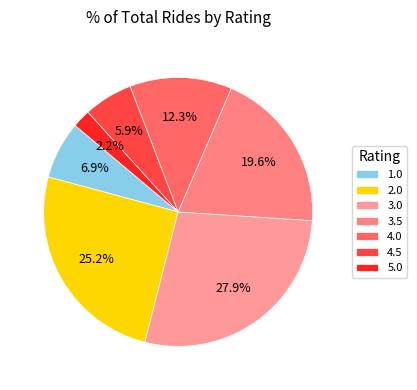

What is the smallest slice in the pie chart?

5.0